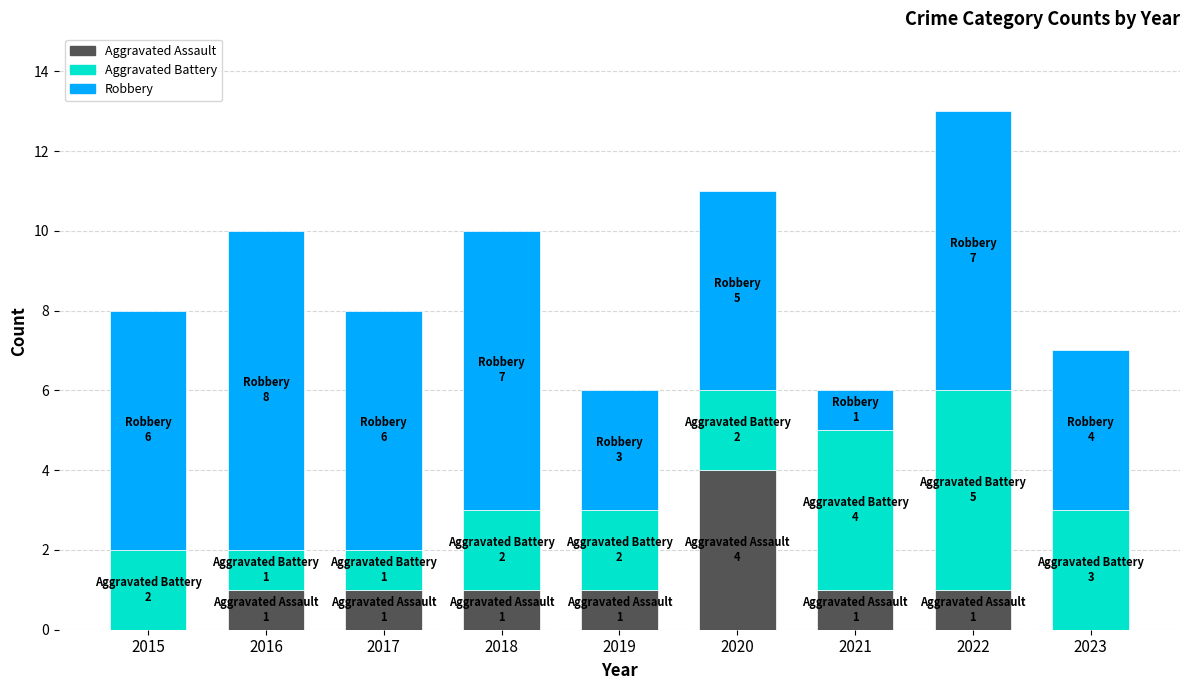

Does the chart contain stacked bars?

Yes